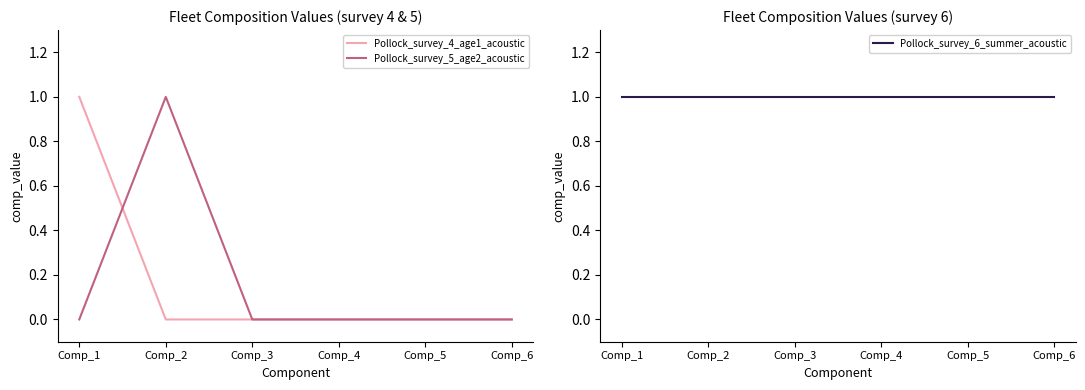

Between Comp_1 and Comp_2, which series saw the biggest shift?

Pollock_survey_4_age1_acoustic